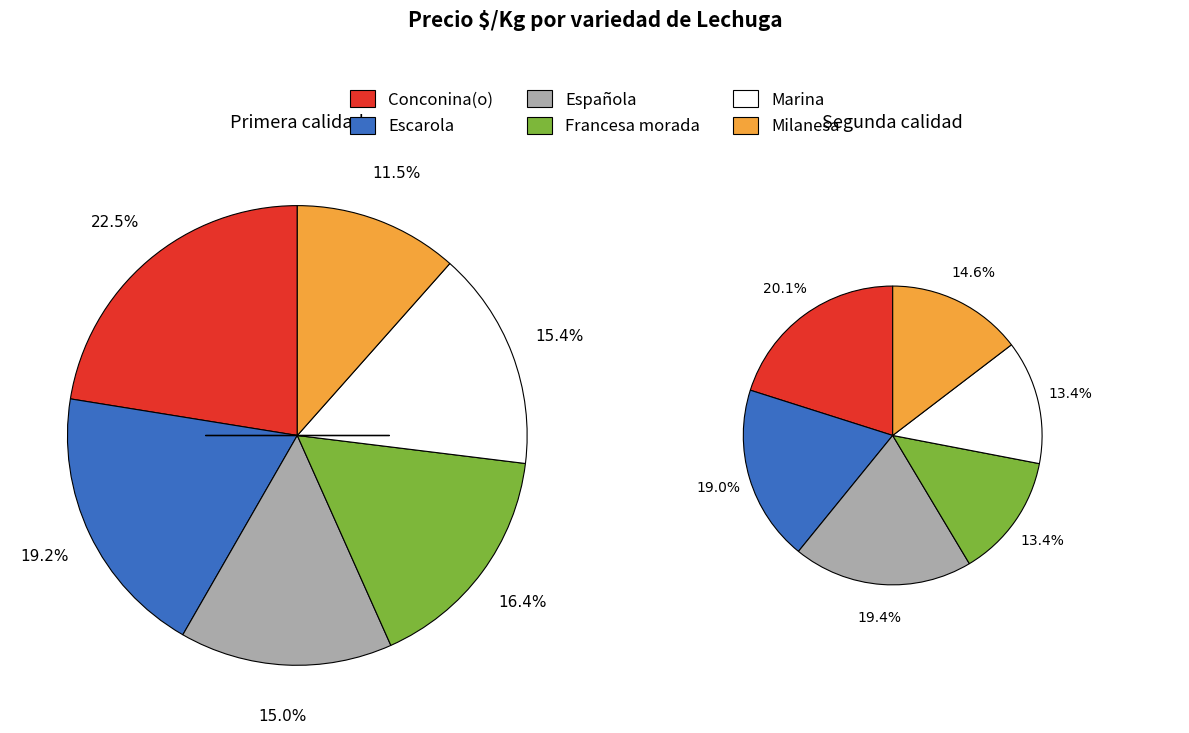

To the nearest percent, what is the combined percentage of Escarola and Española?

34%